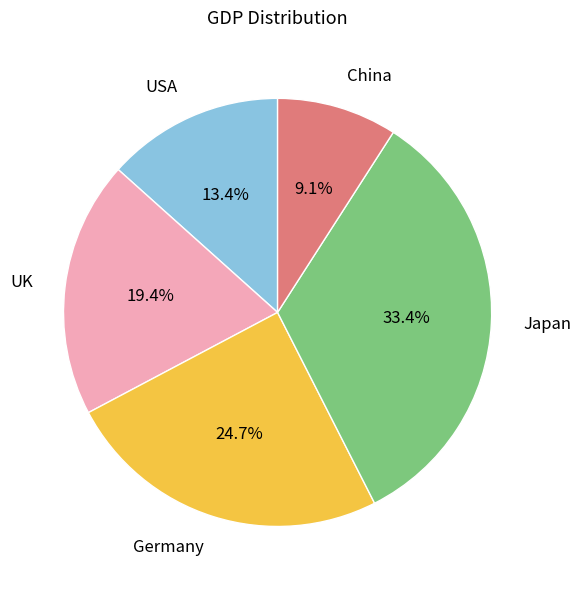

Is the sum of USA and UK greater than half?

No